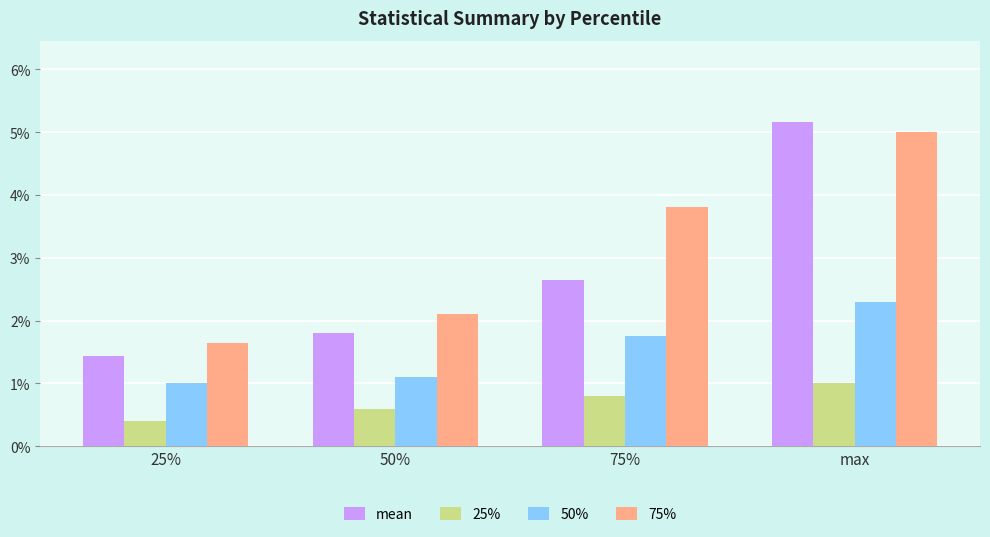

At which category is the sum across all series the highest?

max